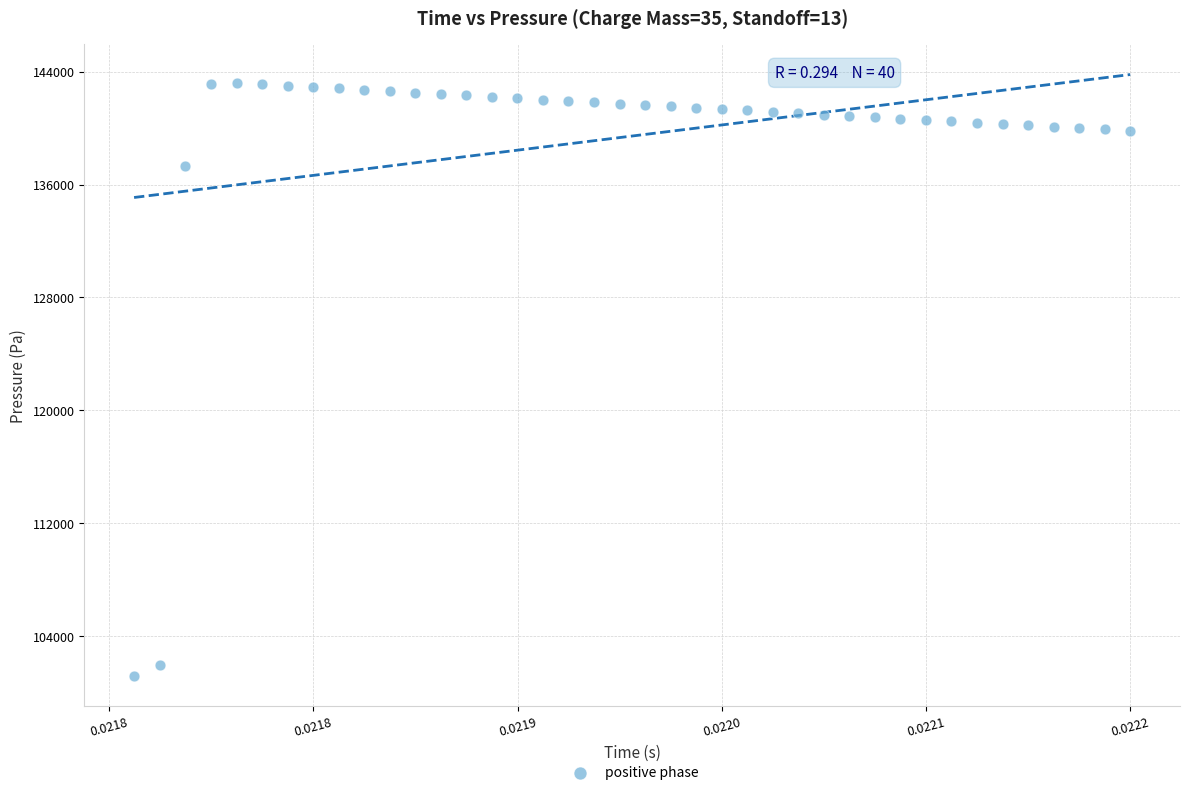

What Y value in the scatter plot is closest to 122196?

137315.4